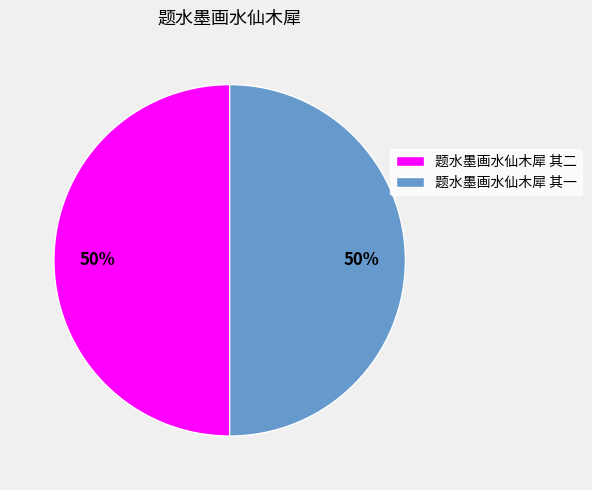

Do 题水墨画水仙木犀 其一 and 题水墨画水仙木犀 其二 together represent more than half of the pie?

Yes